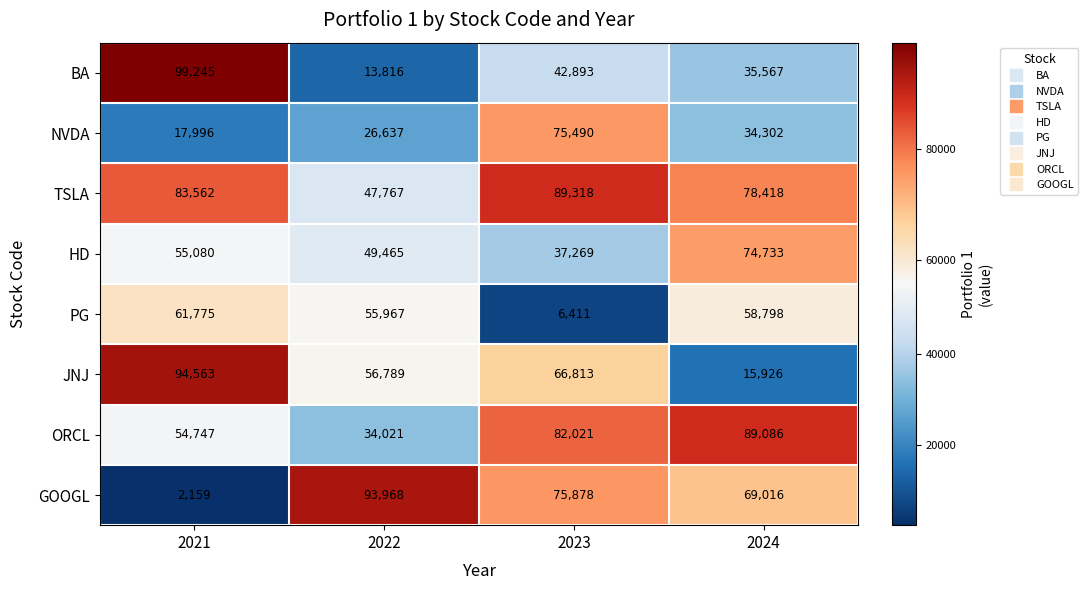

Where is HD nearest to the value 56001?

2021